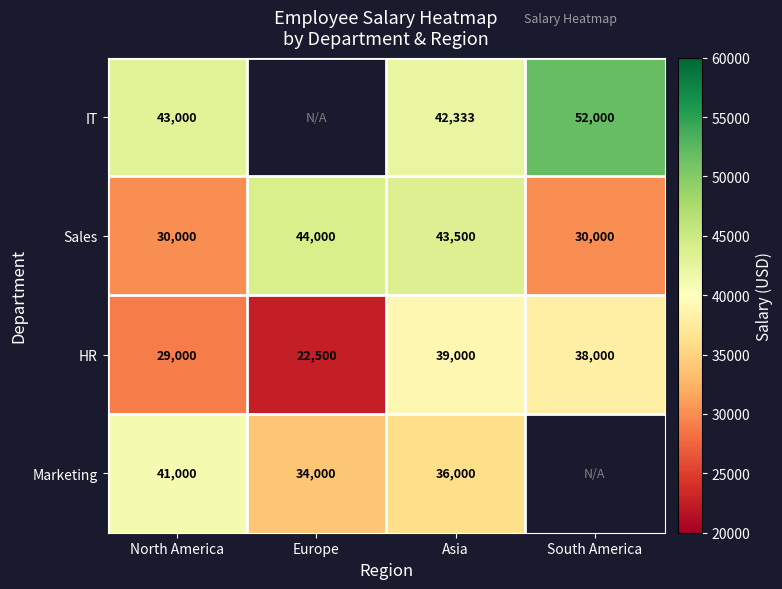

The value of HR at North America is 29000. True or false?

True